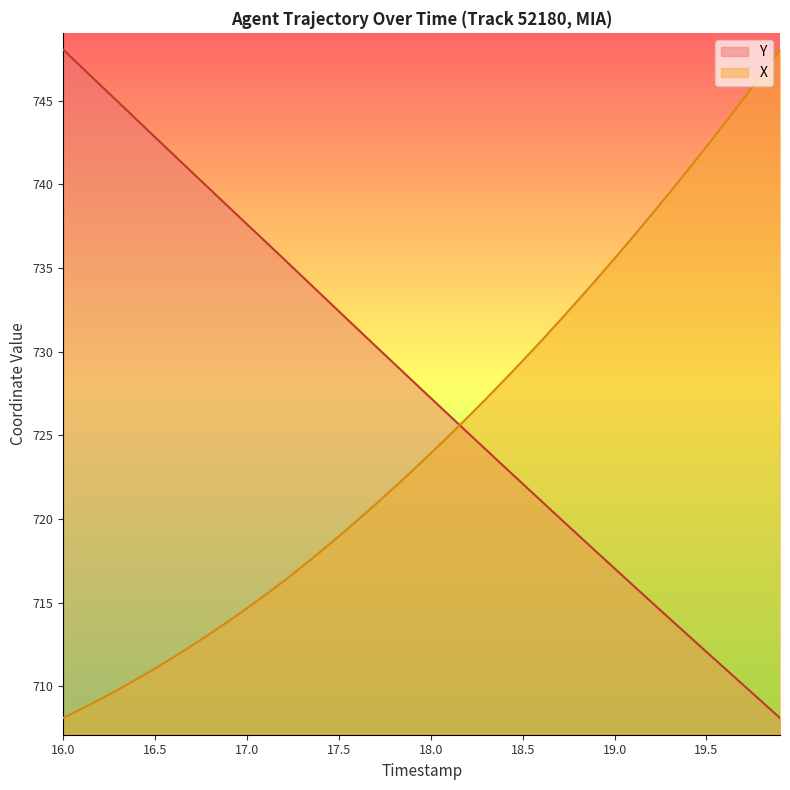

Which label corresponds to the smallest value in the chart?

16.0